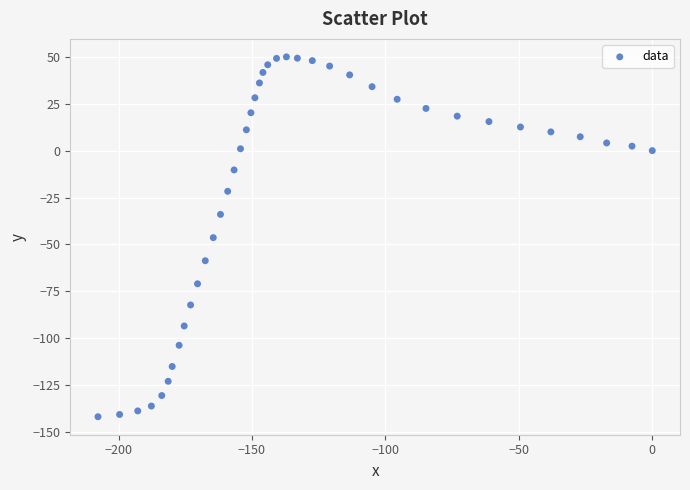

What is the range of X values (max minus min)?

207.7